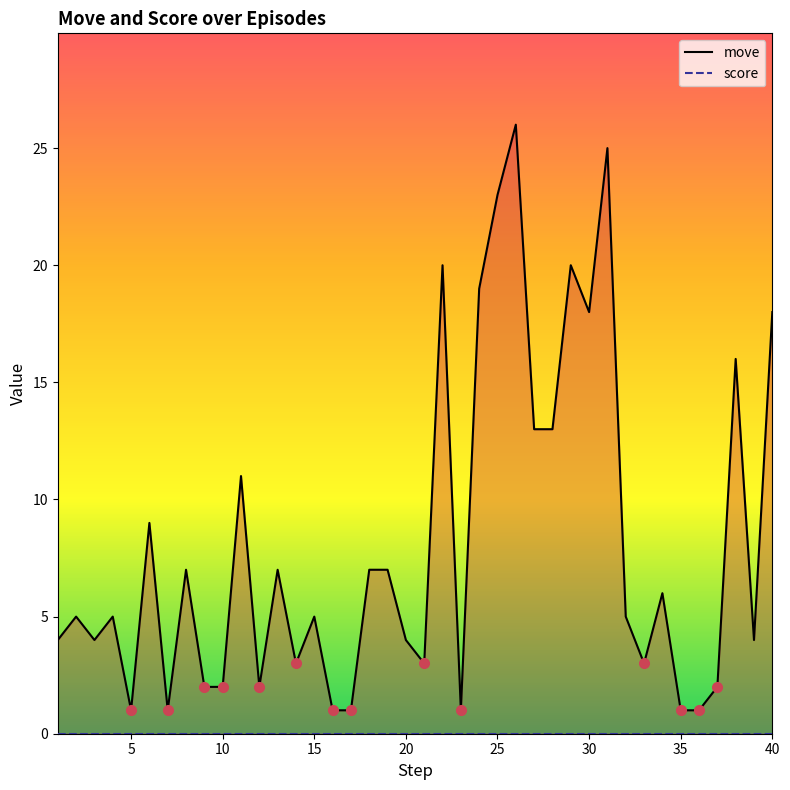

True or false: move and score cross at least once.

False